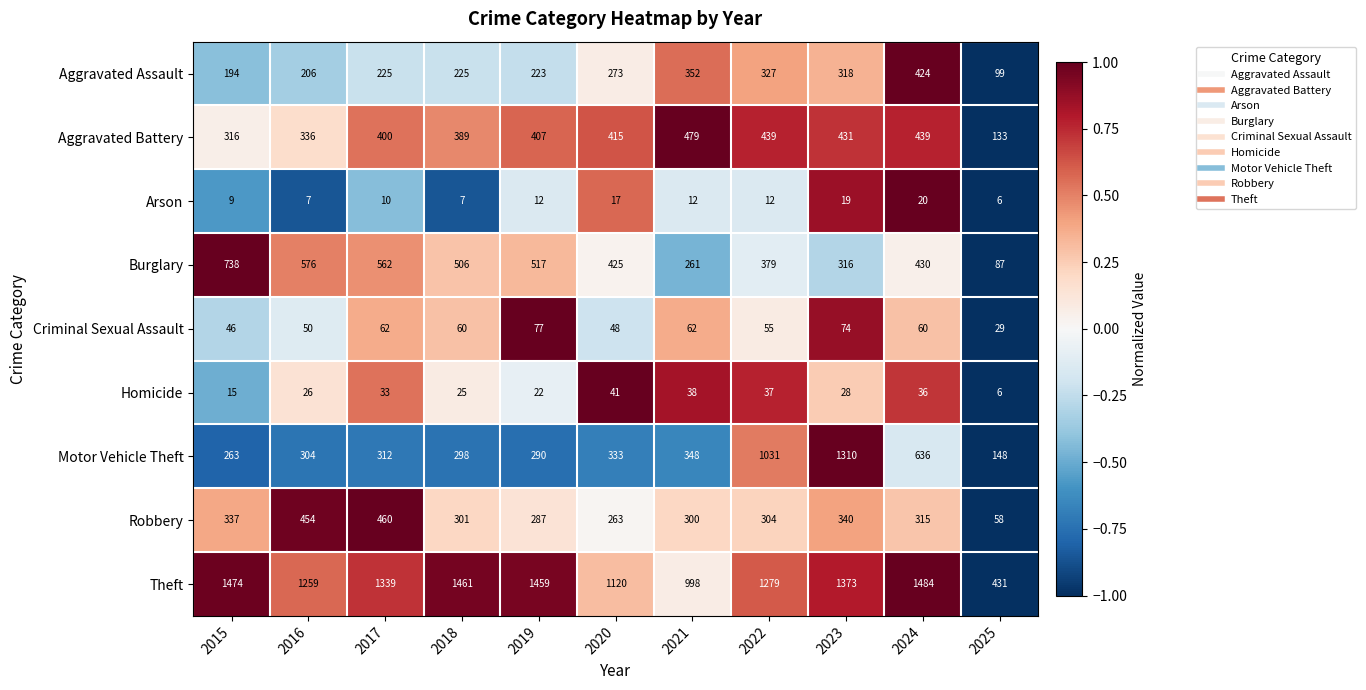

Which series changed the most between 2021 and 2023?

Motor Vehicle Theft